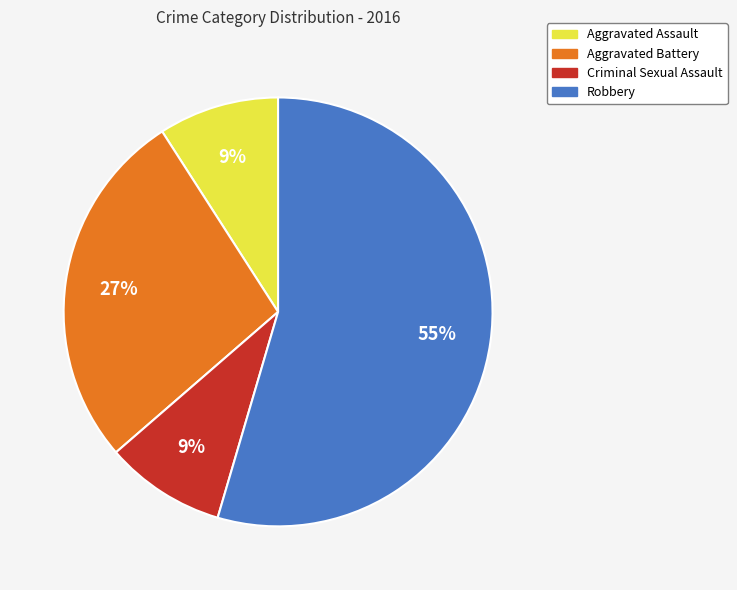

To the nearest percent, what is the average slice percentage?

25%